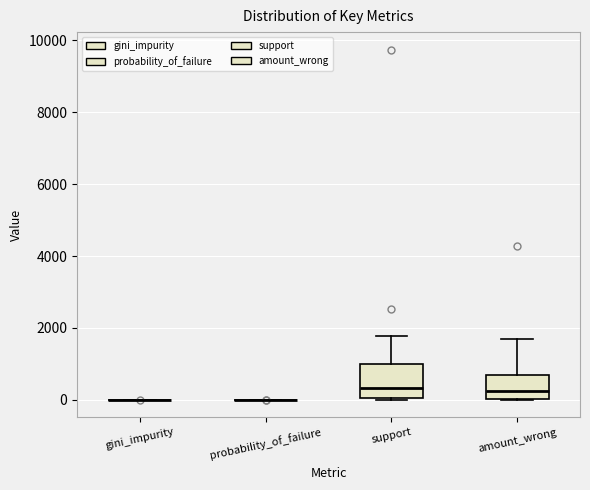

Where does the upper whisker of the box for amount_wrong end on the y-axis? The values are not printed on the chart, so give them approximately, as read against the axis.

1600